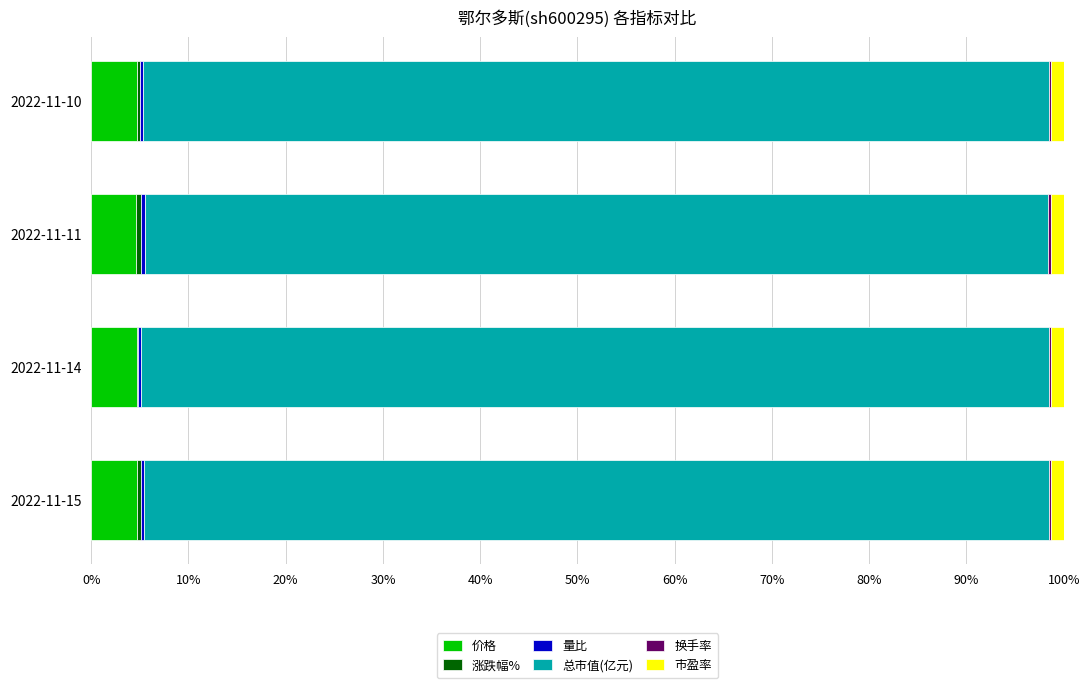

What is the maximum value for 价格?

4.7